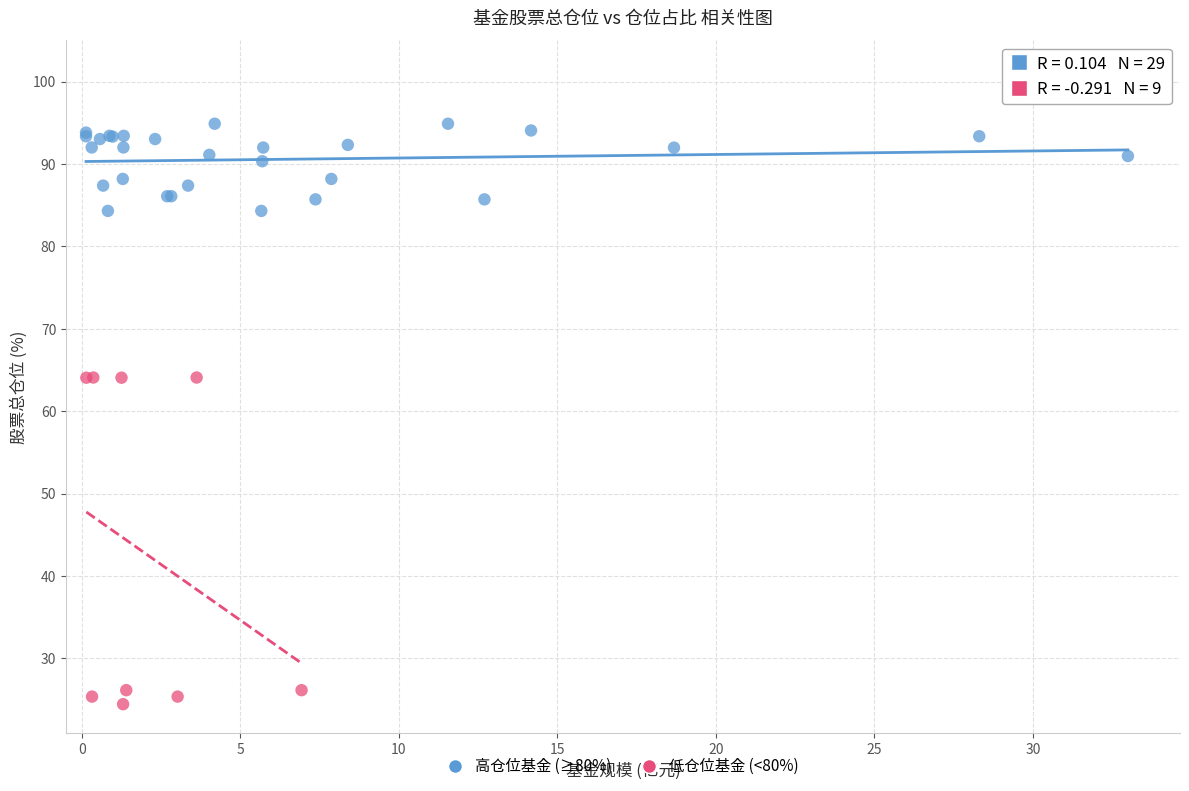

Which series contains the lowest Y value?

低仓位基金 (<80%)